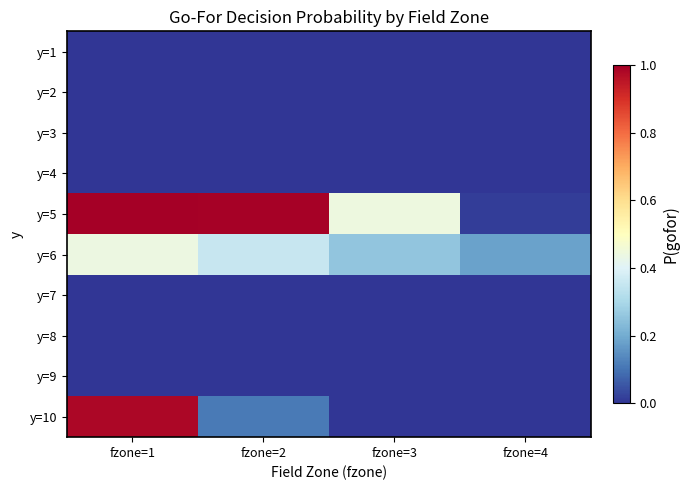

Which category has the highest value across all series?

fzone=1